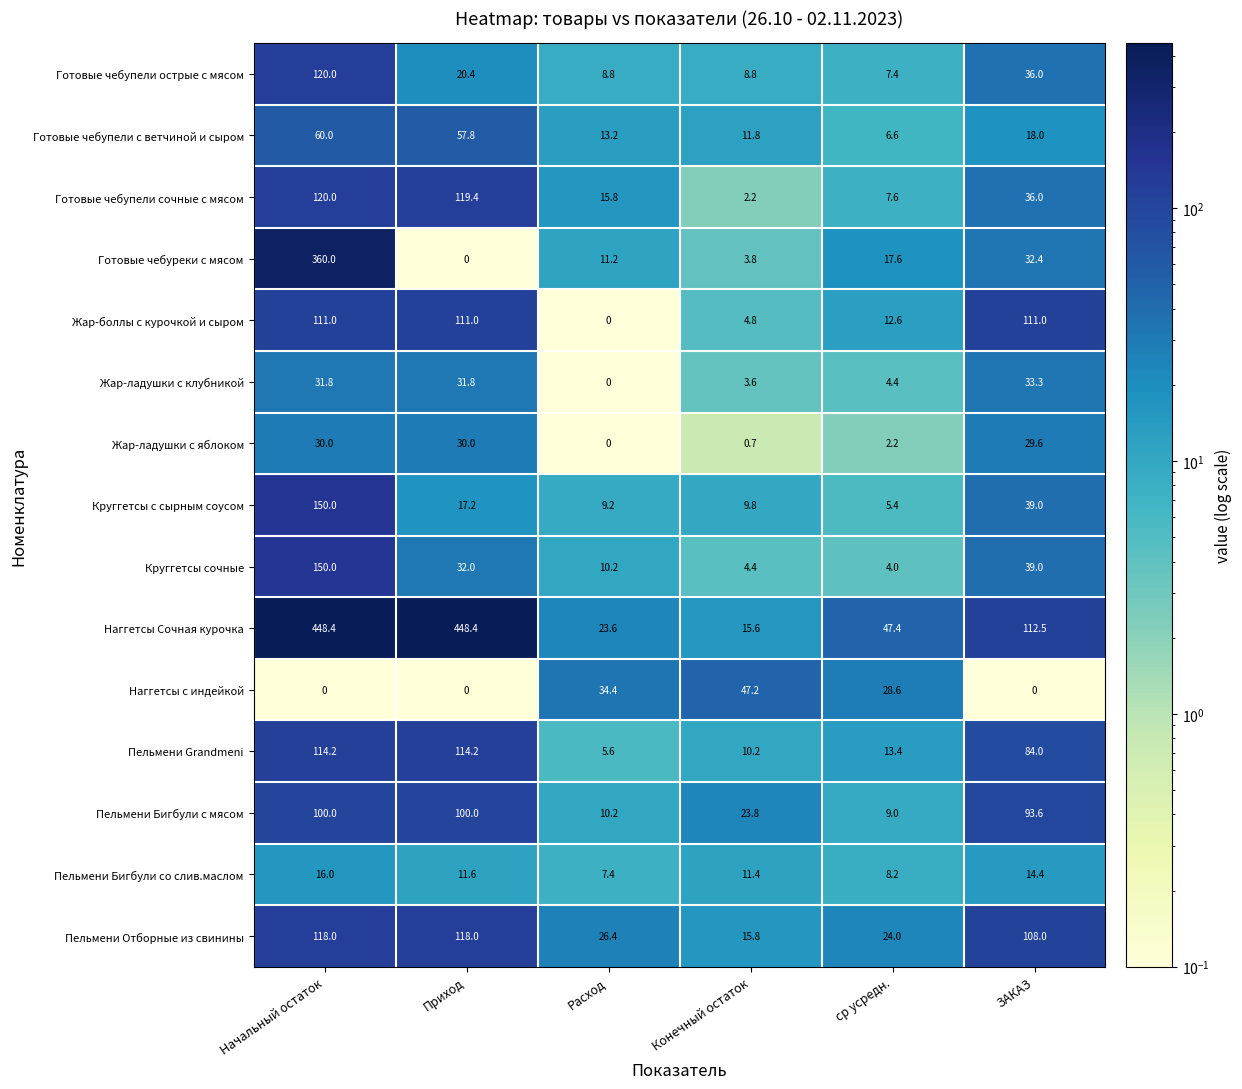

At which category is the sum across all series the highest?

Начальный остаток